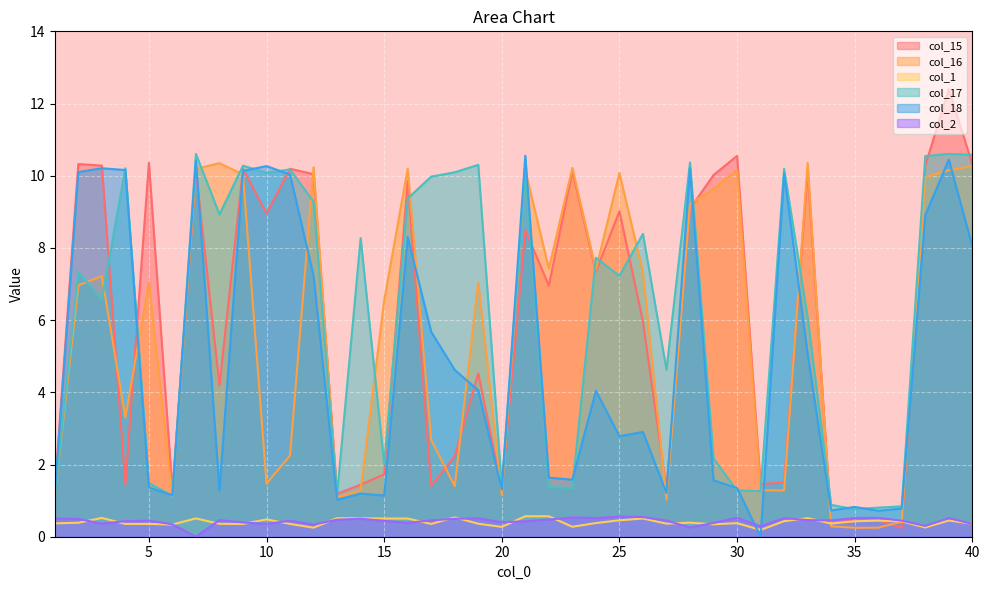

True or false: col_16 has more than 0 interior local peaks.

True